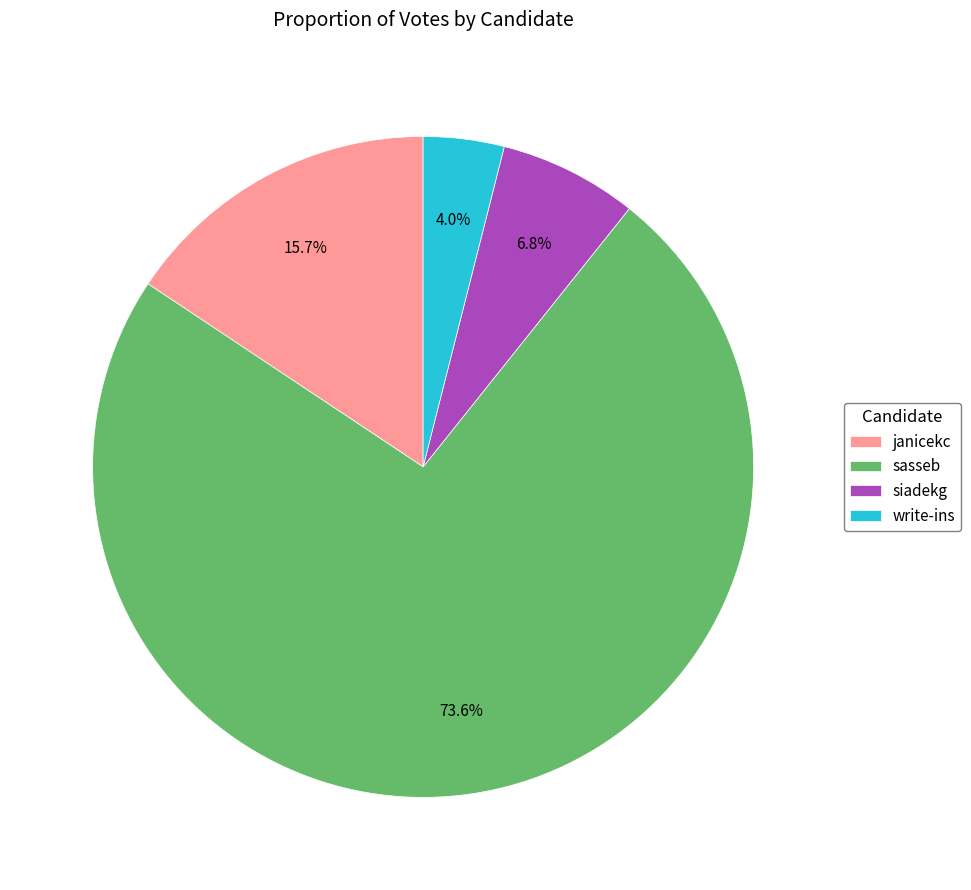

What percentage is NOT represented by janicekc?

84.3%